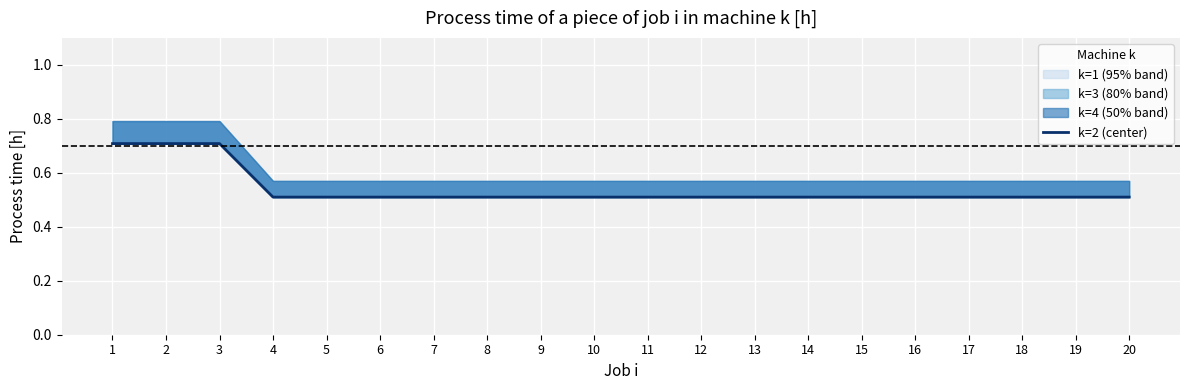

What is the value of the 13th point from the left?

0.5